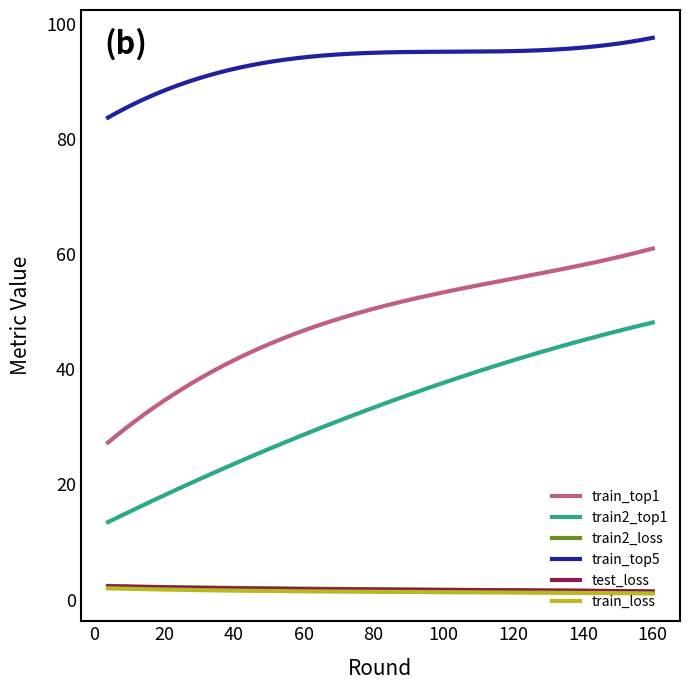

Which series has the largest total across all categories?

train_top5